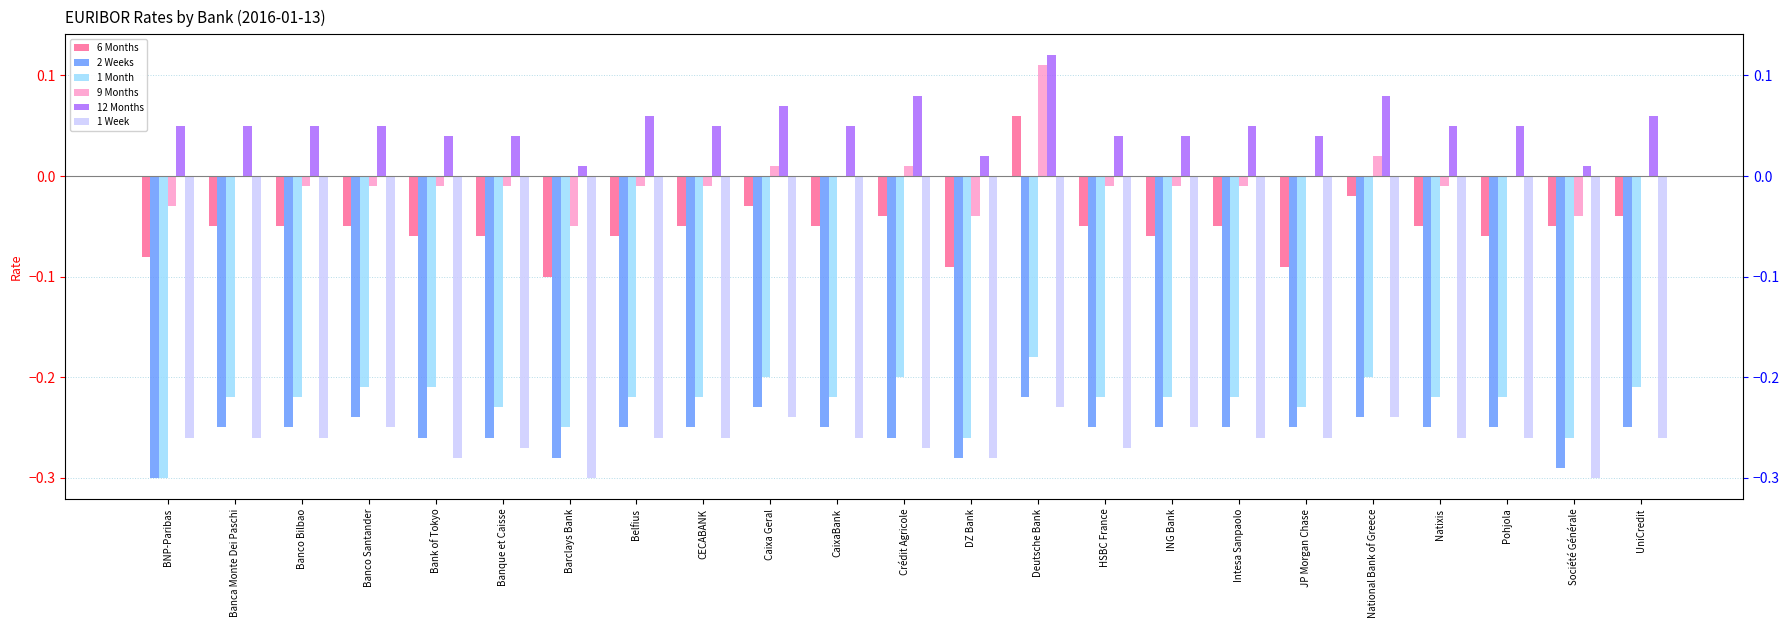

Which has a higher value, Pohjola or Caixa Geral?

Caixa Geral